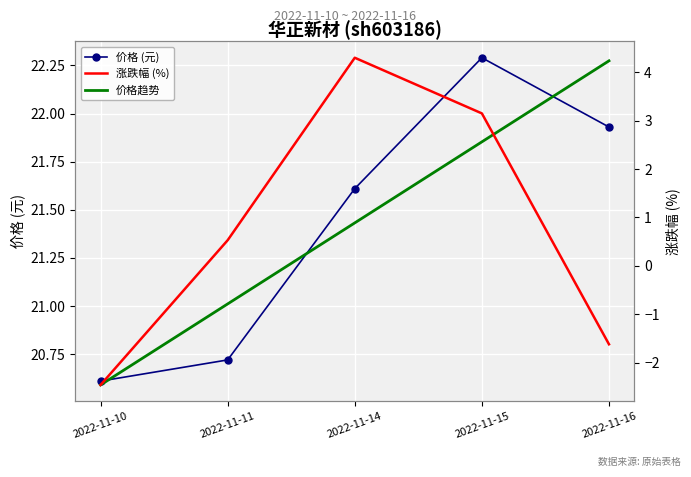

What are all the series names shown in the legend?

价格 (元), 价格趋势, 涨跌幅 (%)